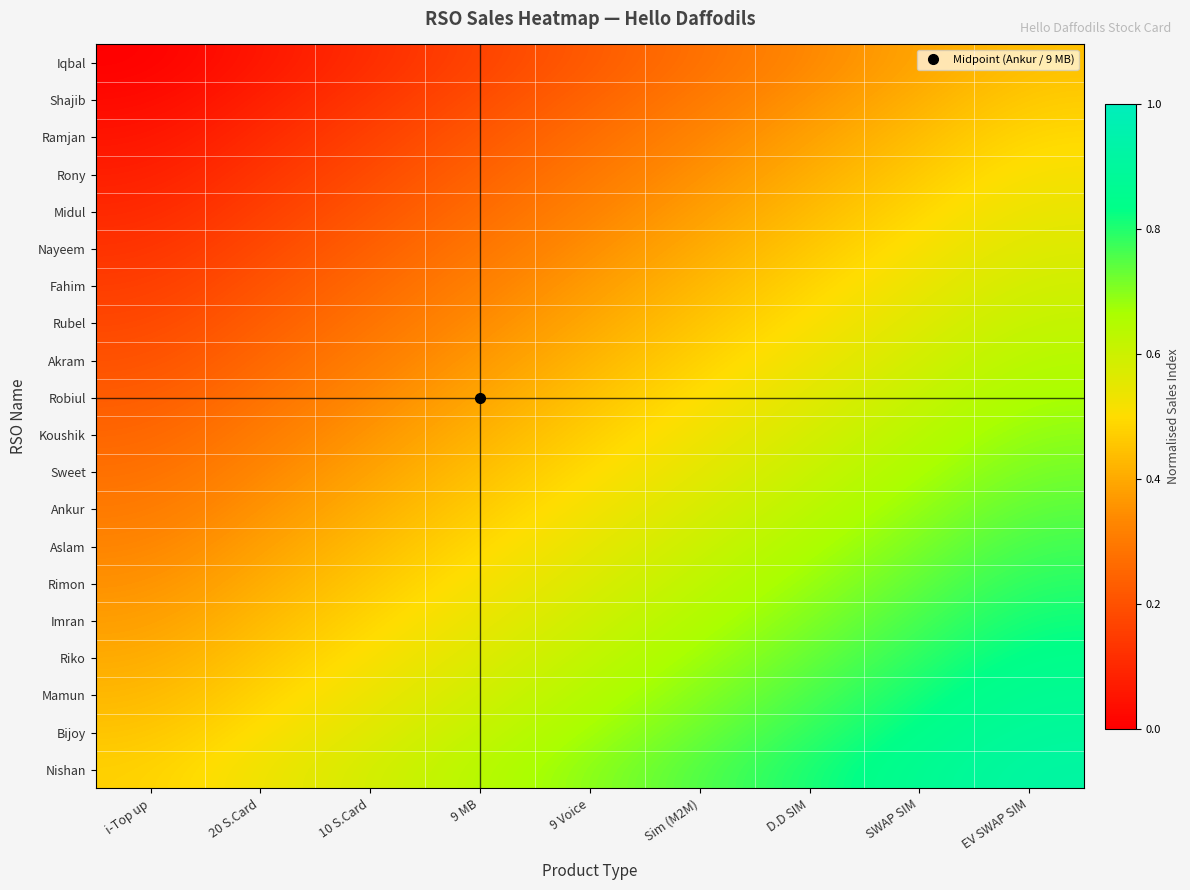

At how many categories does at least one series exceed 0?

9